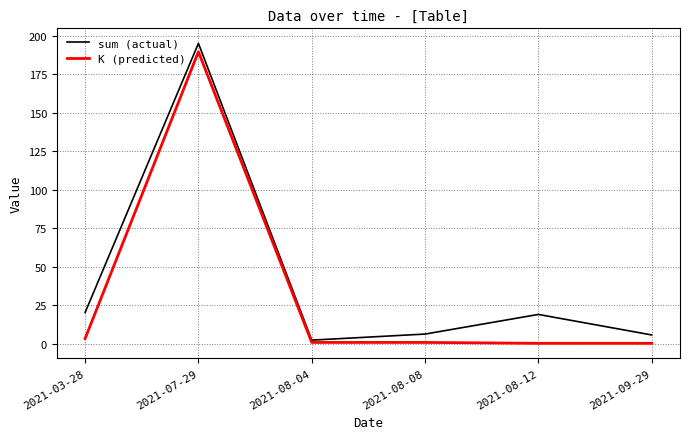

What is the maximum value for K (predicted)?

189.6